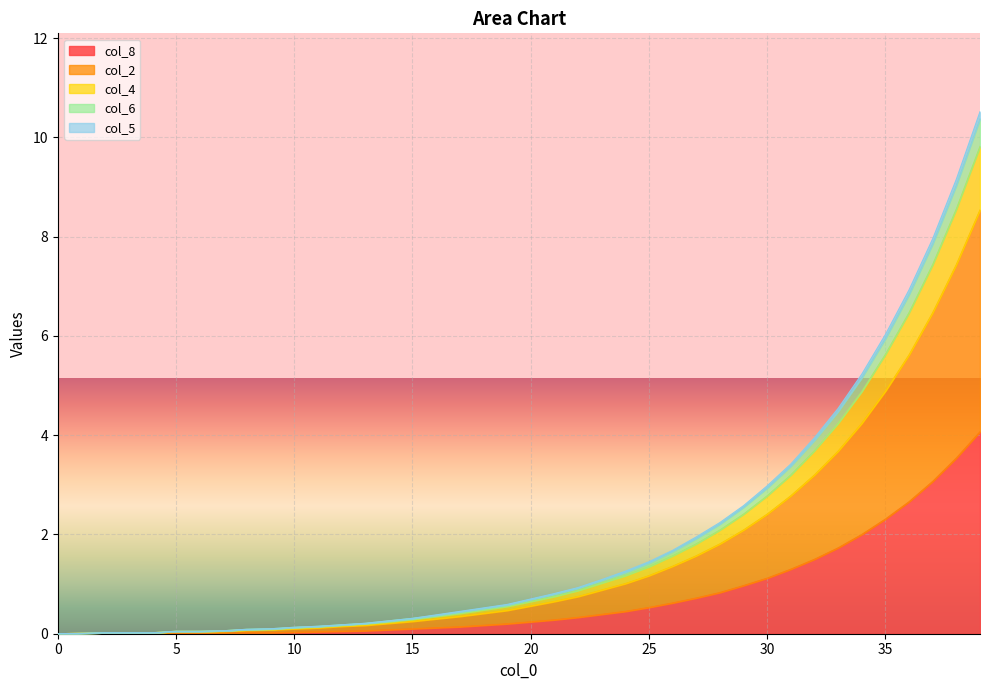

What is the maximum value for col_8?

4.1